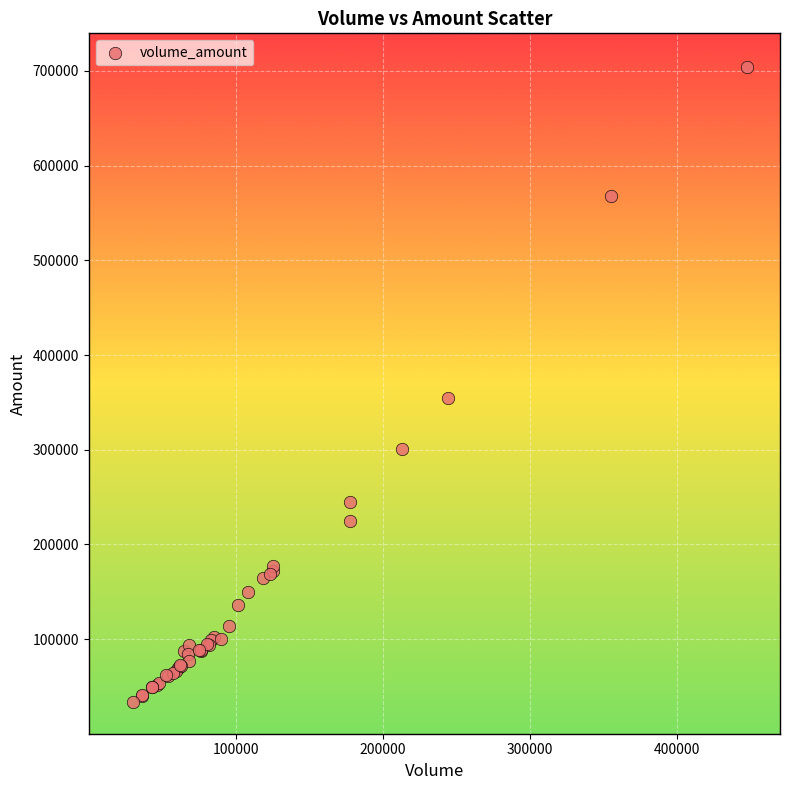

What Y value in the scatter plot is closest to 369175?

354854.0